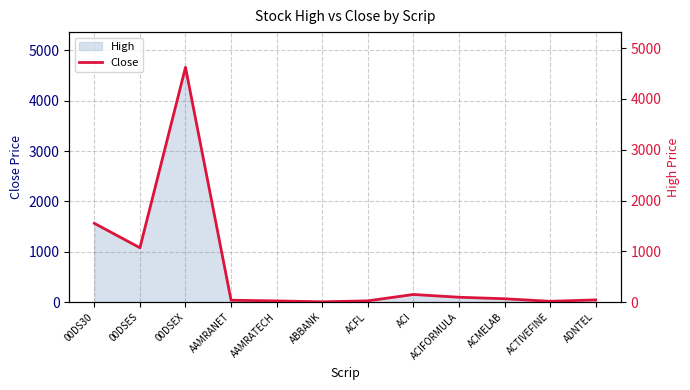

At which category does the chart reach its minimum across all series?

ABBANK